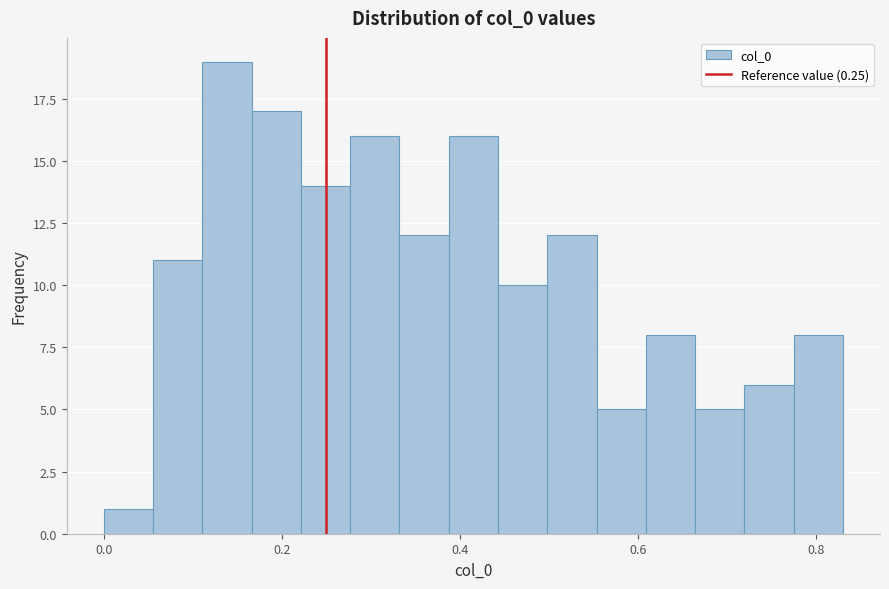

Around what value on the x-axis is the tallest bar? Give the approximate position of its centre, as read against the axis.

0.14